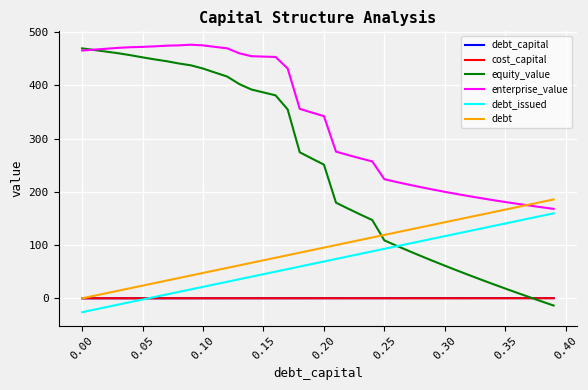

Which series has the largest total across all categories?

enterprise_value